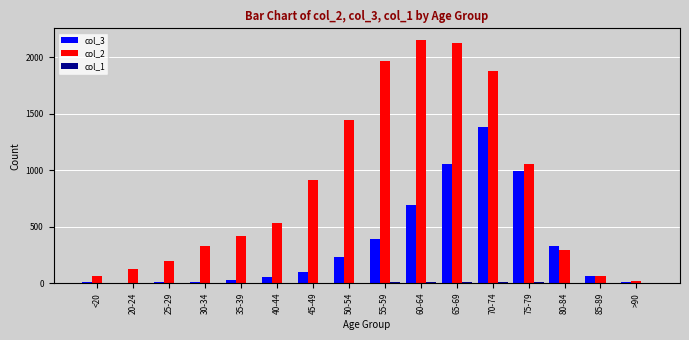

Which series has the largest total across all categories?

col_2